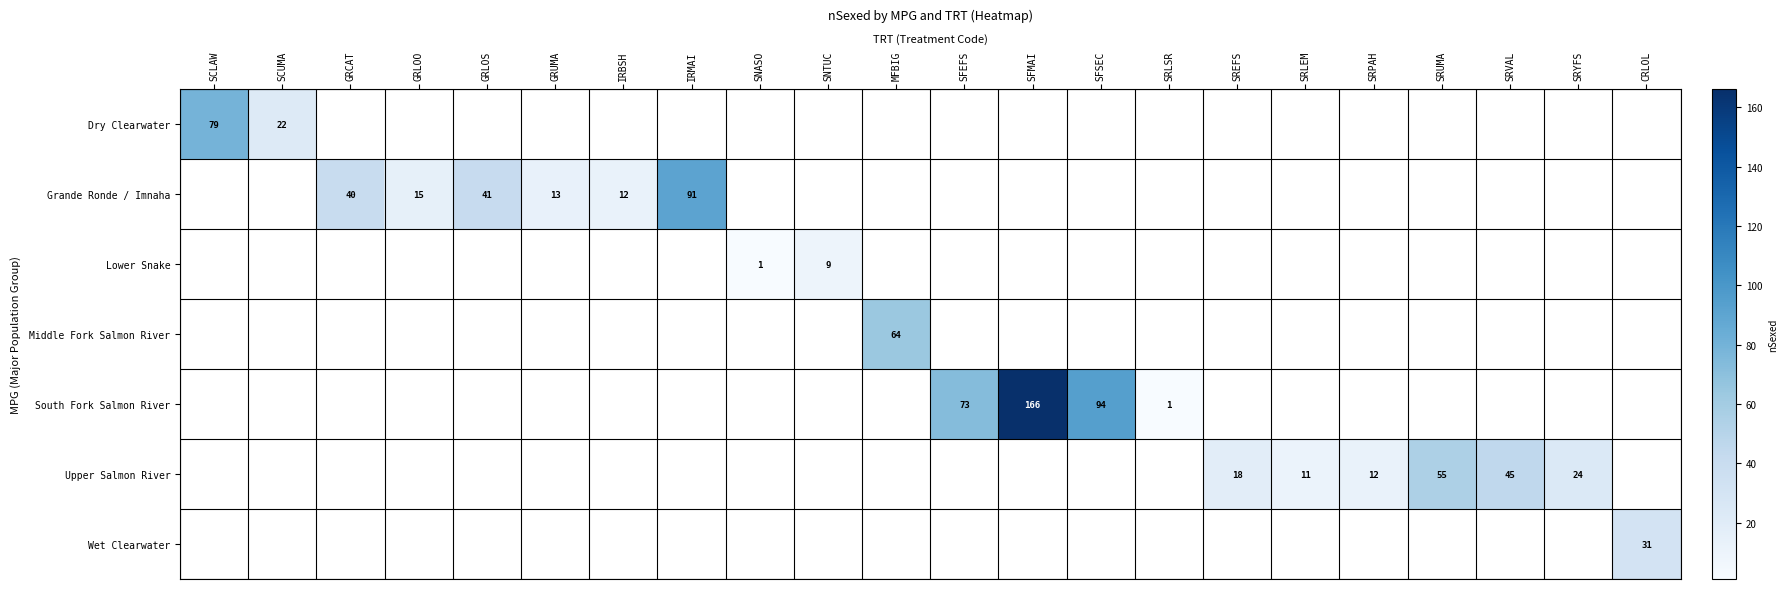

Is it true that South Fork Salmon River equals 71 at SFMAI?

False